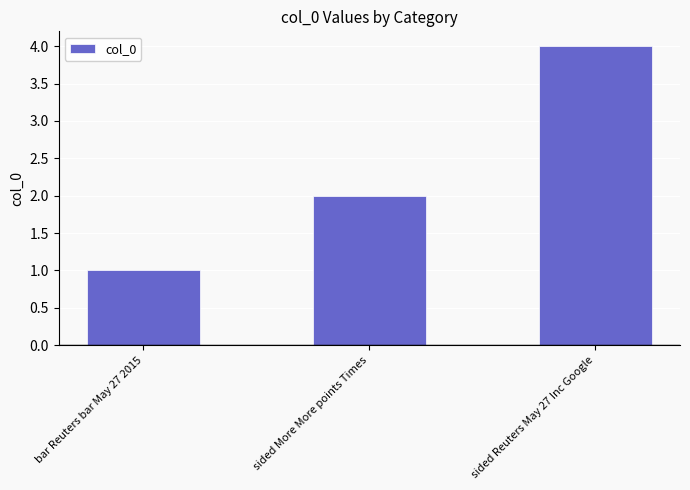

Rank the categories by value from highest to lowest.

sided Reuters May 27 Inc Google, sided More More points Times, bar Reuters bar May 27 2015